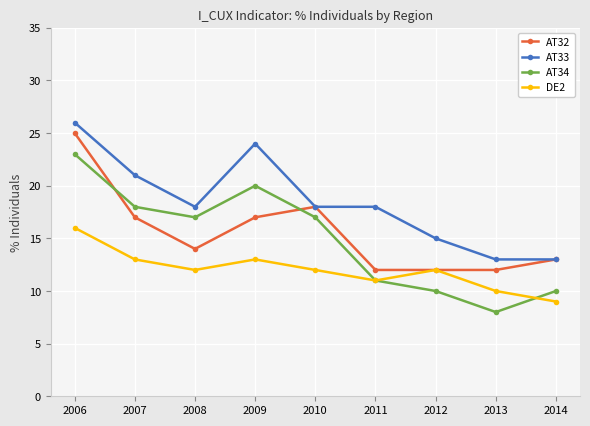

The AT33 series shows 36 at 2009. True or false?

False